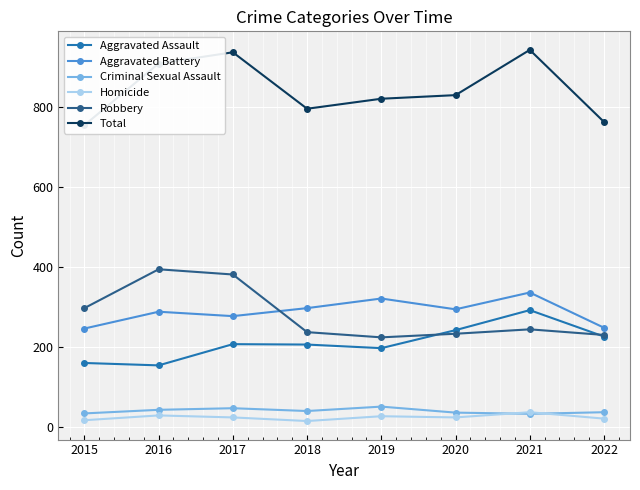

How many data points in Criminal Sexual Assault are less than 40?

4